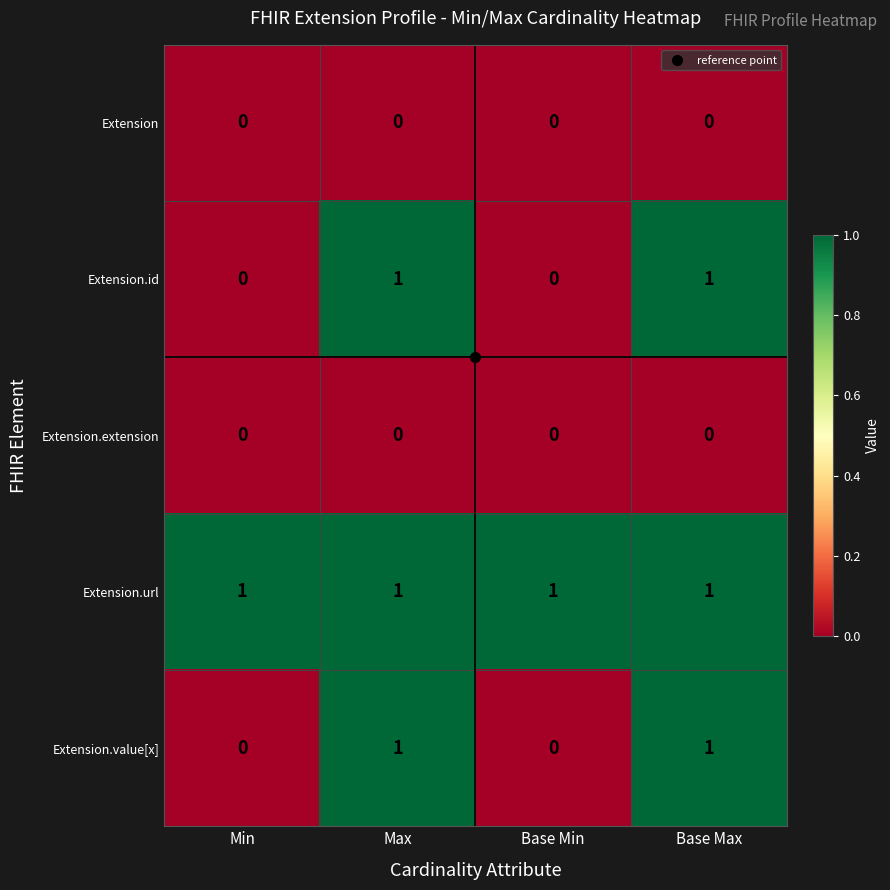

What is the greatest value displayed?

1